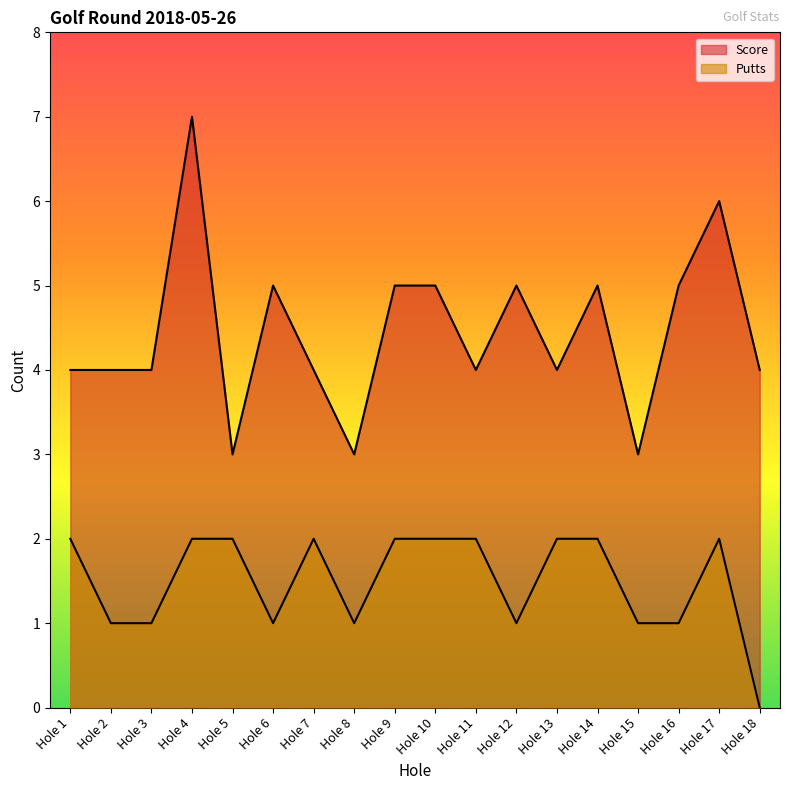

Which series has the widest spread of values?

Score